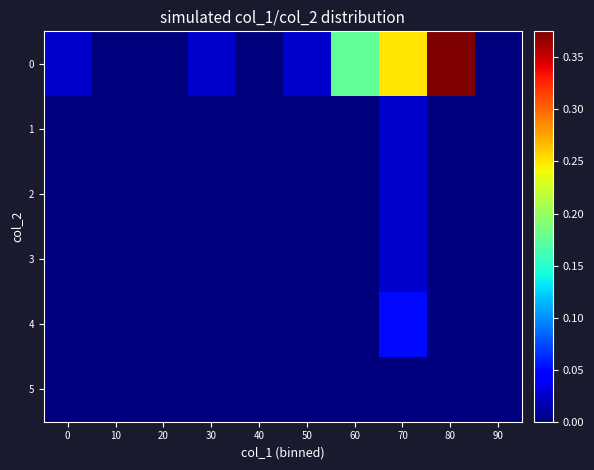

Between 30 and 60, which series saw the biggest shift?

row_0